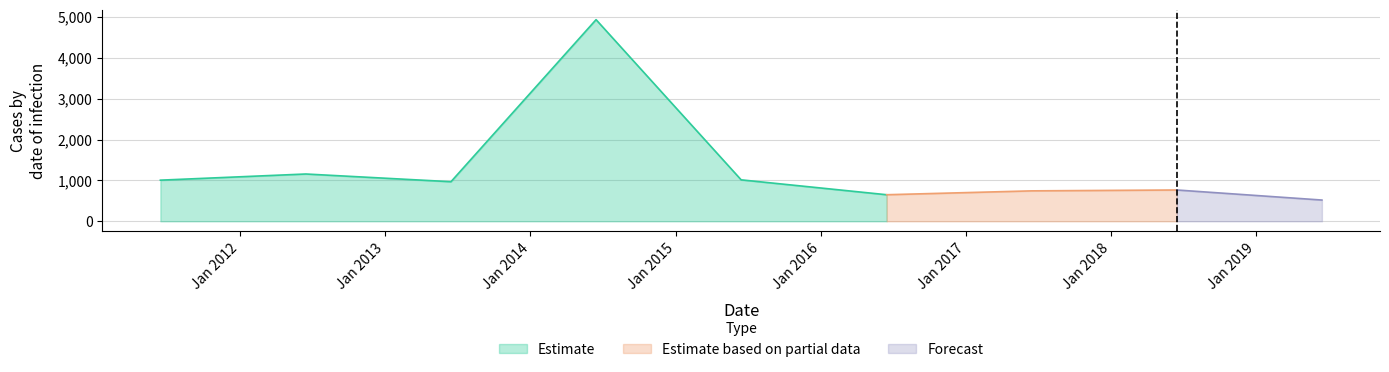

Reading right to left, list all the values displayed in this chart.

2019-06-15=519.4	2018-06-15=765.3	2017-06-15=744.1	2016-06-15=649.4	2015-06-15=1013.3	2014-06-15=4930.8	2013-06-15=967.8	2012-06-15=1156.3	2011-06-15=1005.8